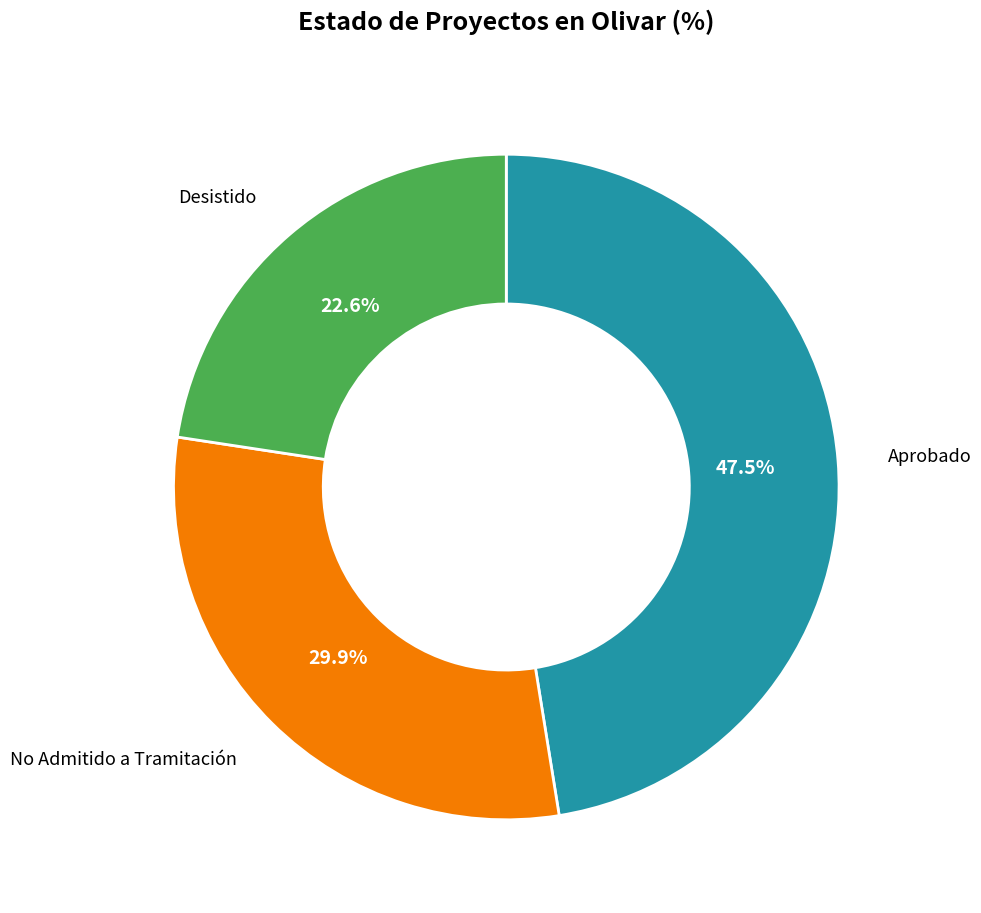

Is it true that No Admitido a Tramitación is 39% of the pie?

False